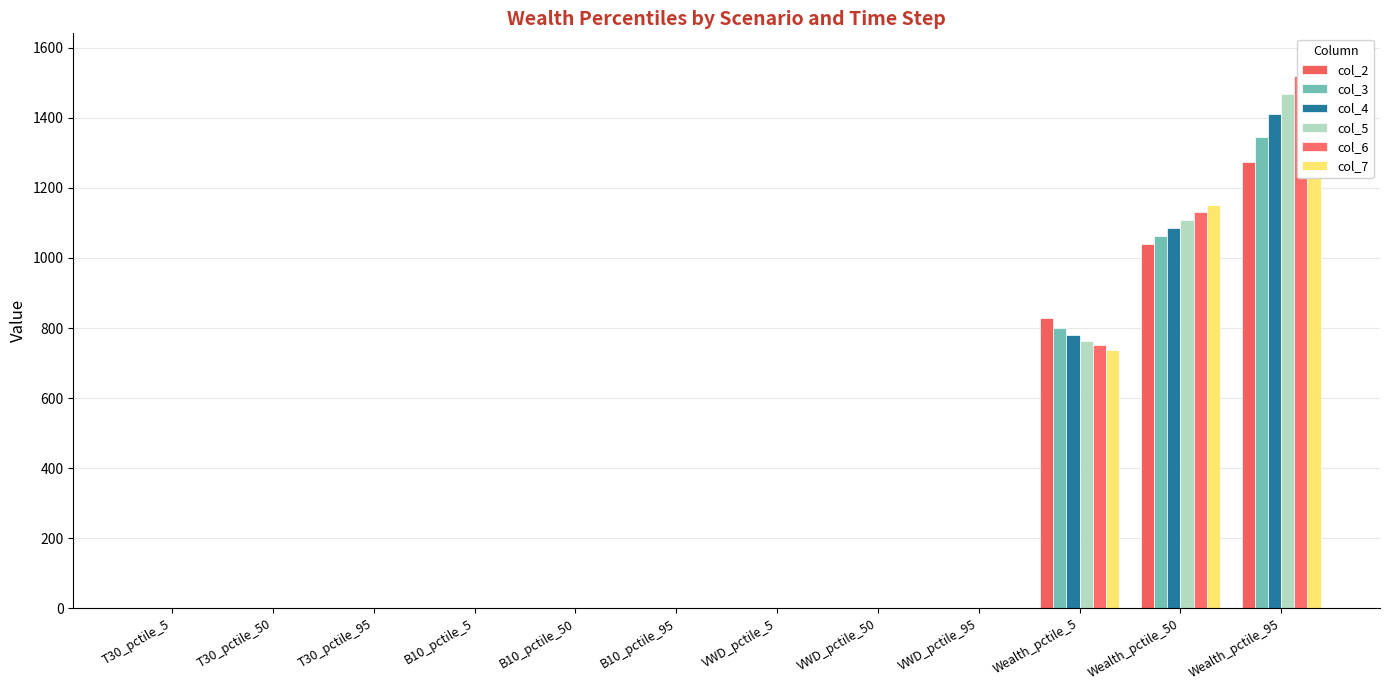

Which series has the largest total across all categories?

col_7